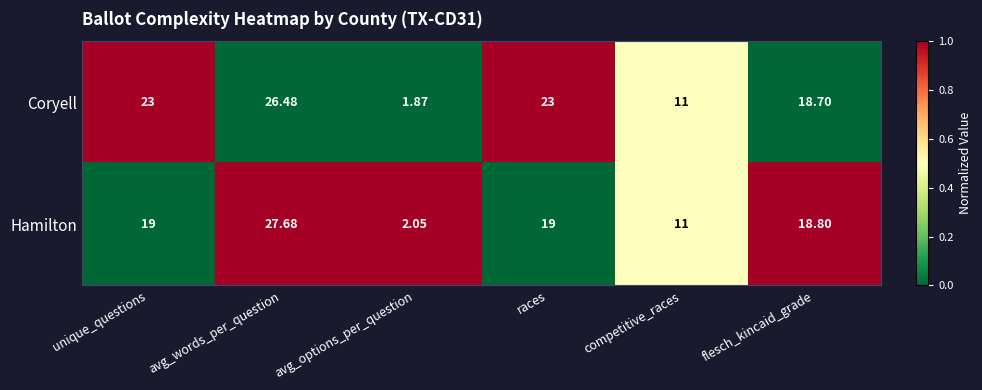

Which series changed the most between unique_questions and avg_options_per_question?

Coryell